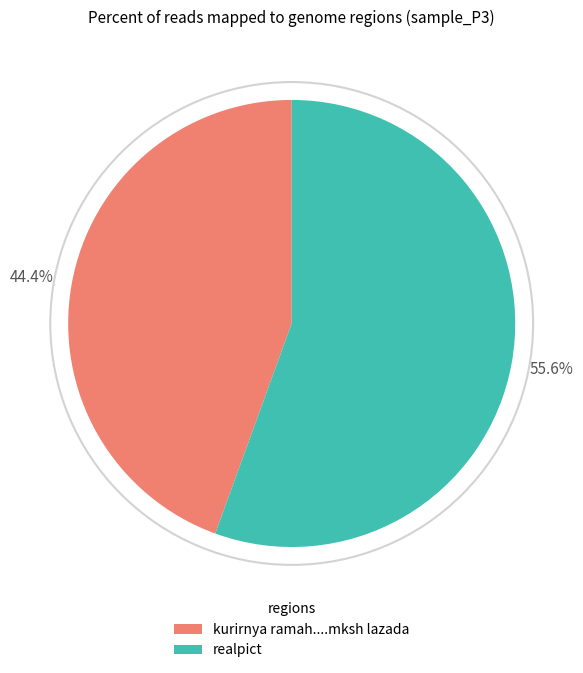

Does realpict account for over 50% of the chart?

Yes